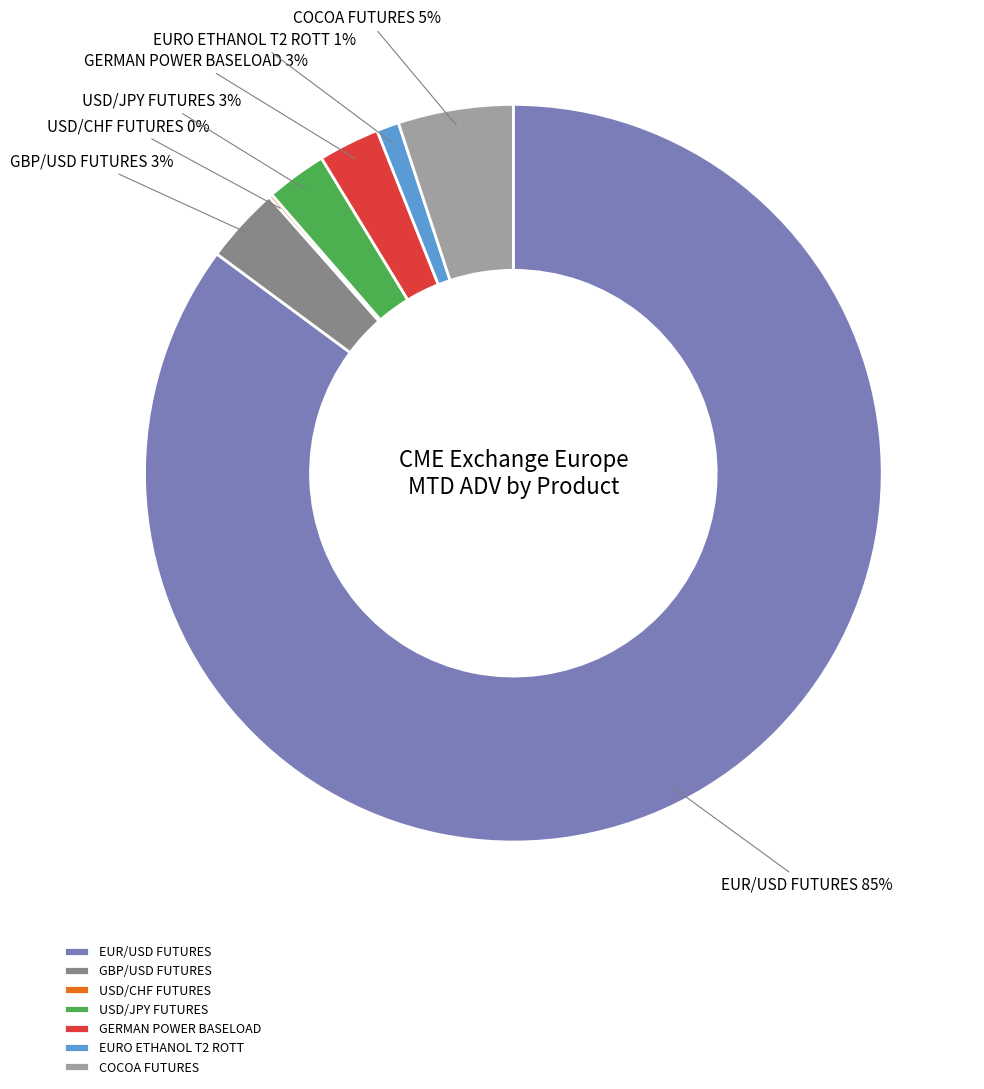

Combined, do GERMAN POWER BASELOAD and EUR/USD FUTURES account for over 50%?

Yes